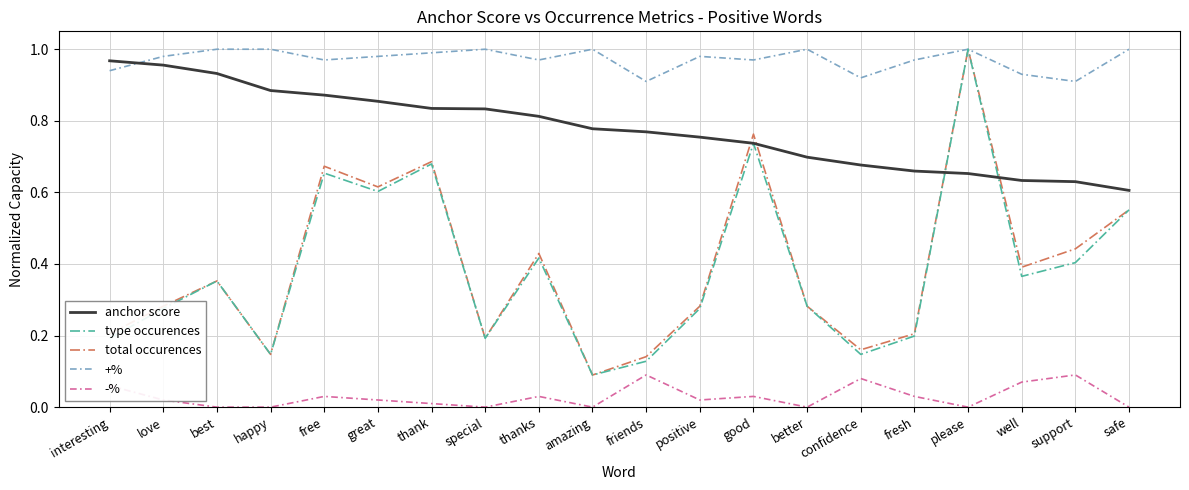

Is it true that +% equals 1.0 at fresh?

True